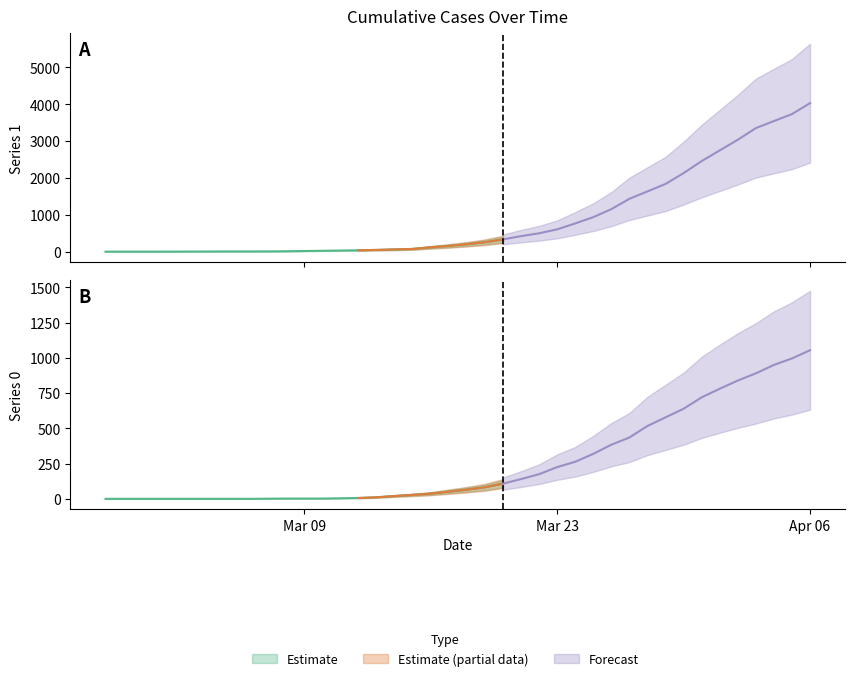

What is the difference between the highest and lowest values at 2020-03-29?

1260